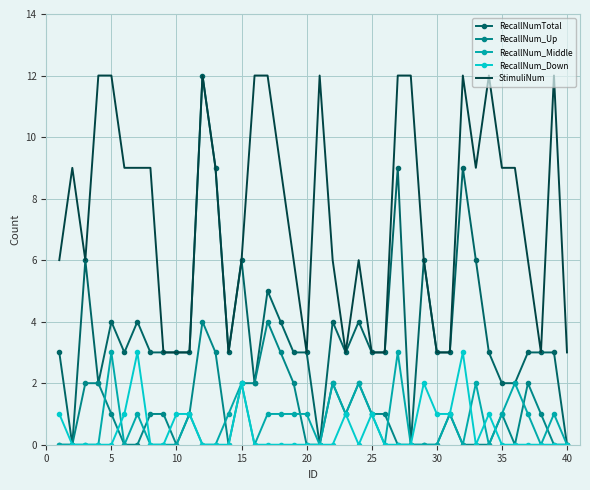

What is the difference between the maximum and minimum values in the StimuliNum series?

9